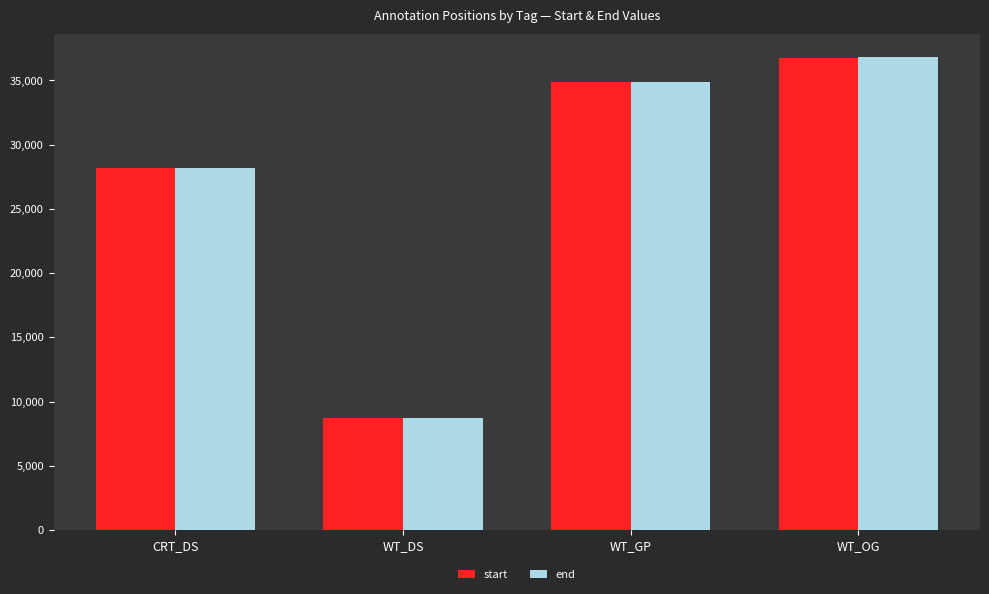

Rank the categories by end value from highest to lowest.

WT_OG, WT_GP, CRT_DS, WT_DS